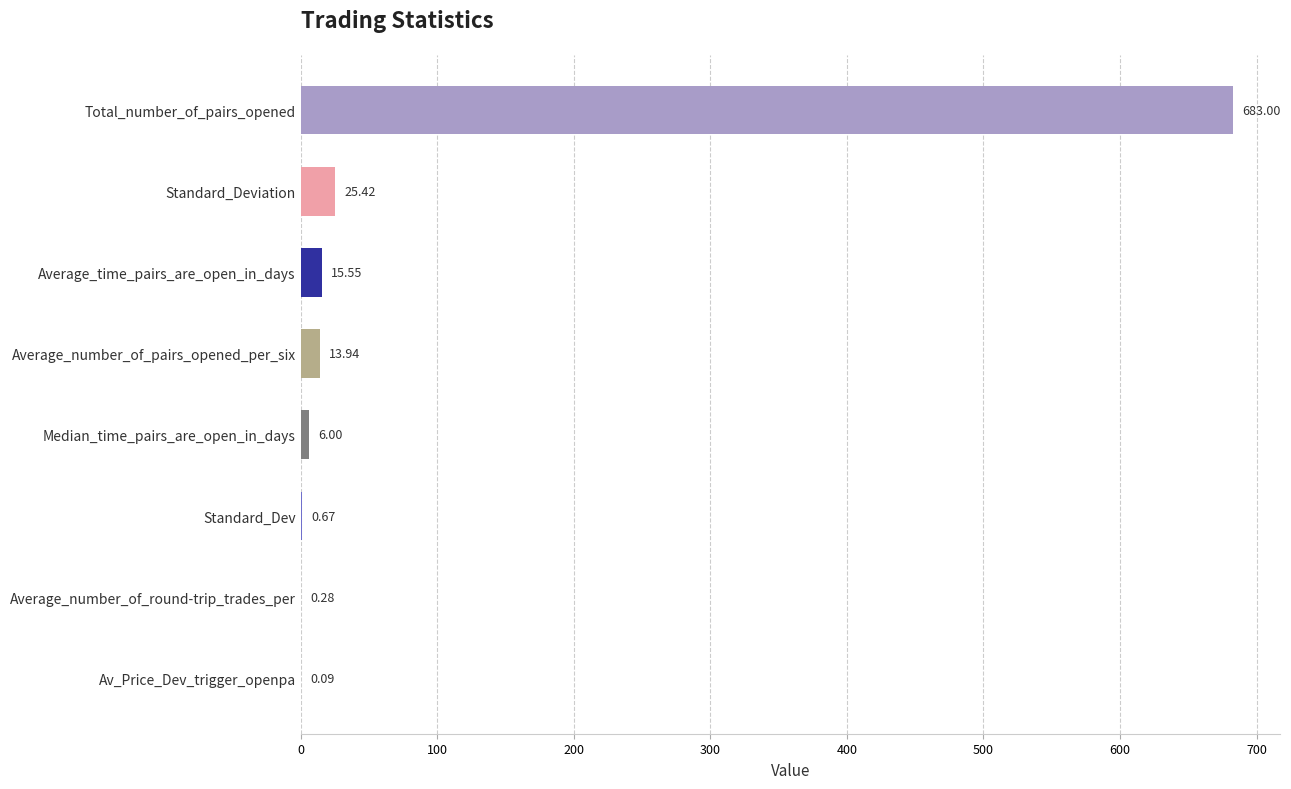

At which label is the value closest to 341?

Standard_Deviation